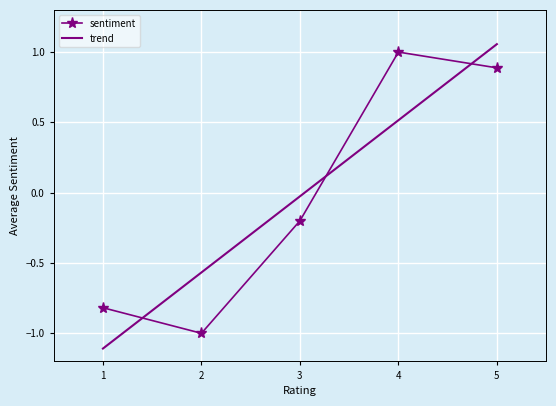

The trend series shows 0.2 at 5. True or false?

False